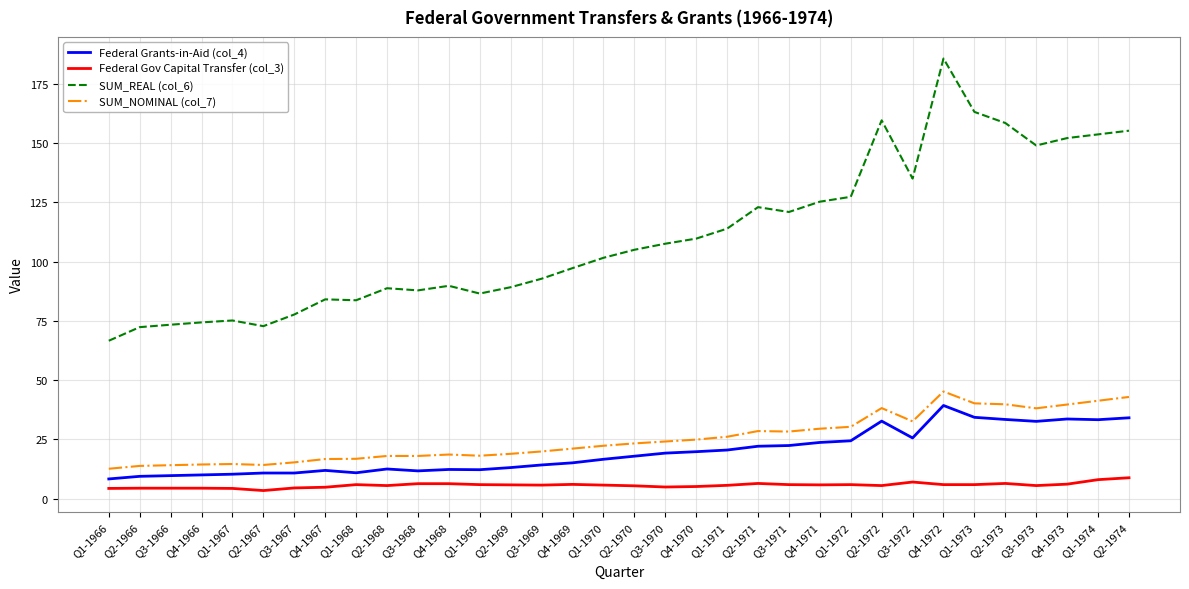

Rank the series by their maximum value, from highest to lowest.

SUM_REAL (col_6), SUM_NOMINAL (col_7), Federal Grants-in-Aid (col_4), Federal Gov Capital Transfer (col_3)